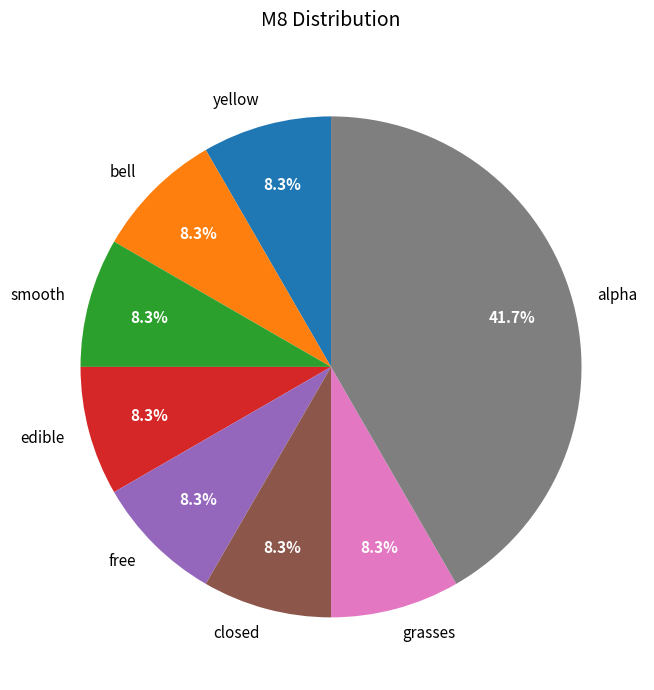

To the nearest percent, what percentage of the pie is closed?

8%